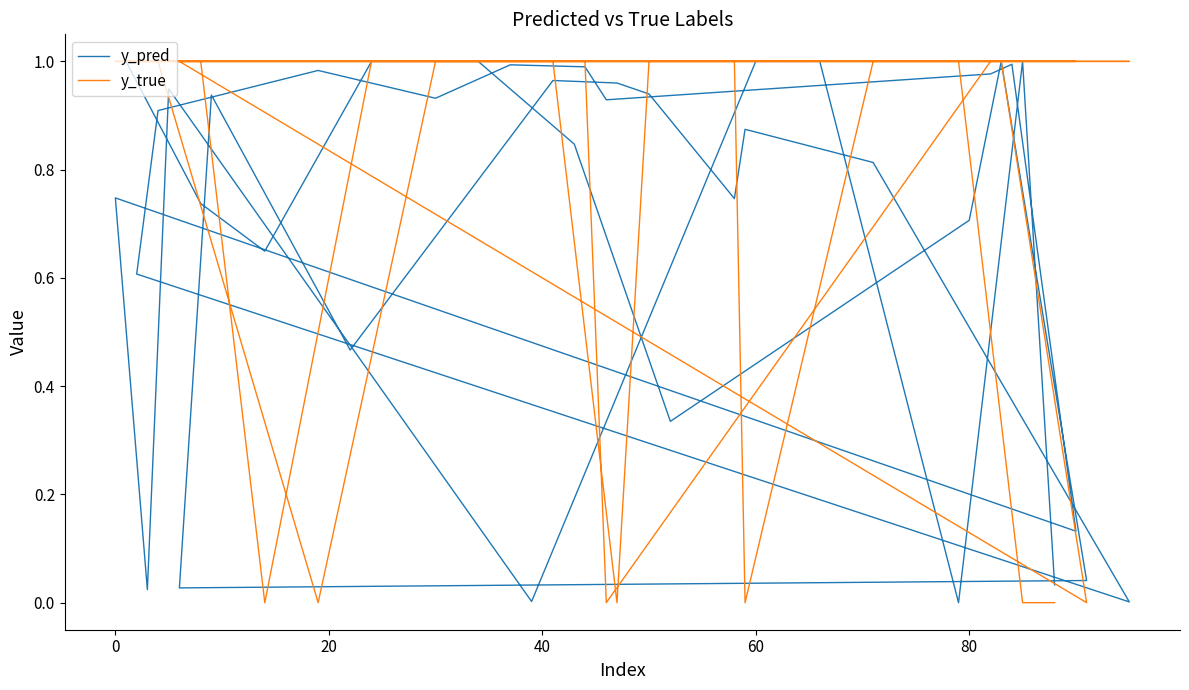

What is the difference between the maximum and minimum values in the y_true series?

1.0